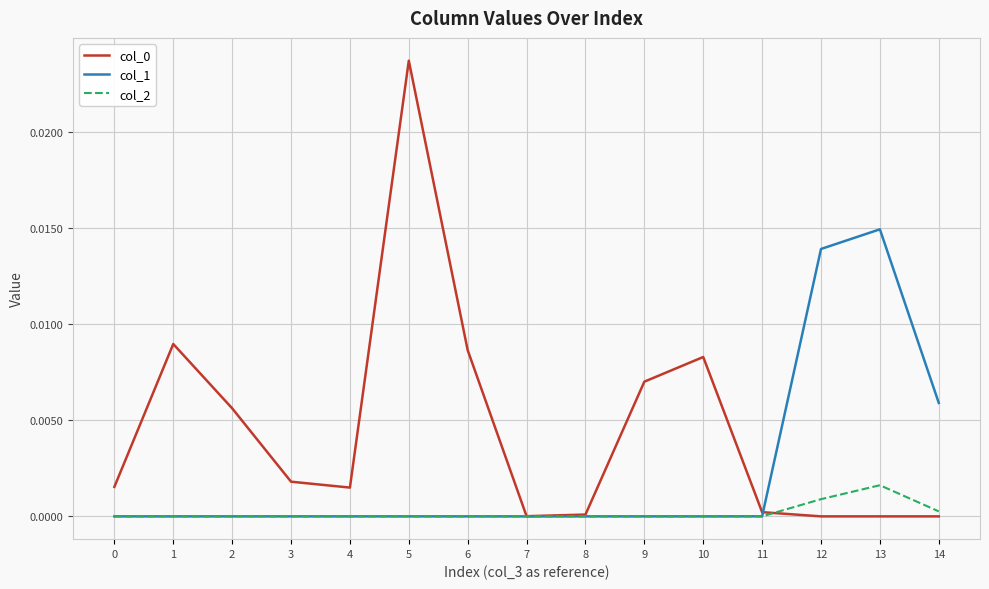

True or false: col_0 has a value of 0.0 at 6.

True